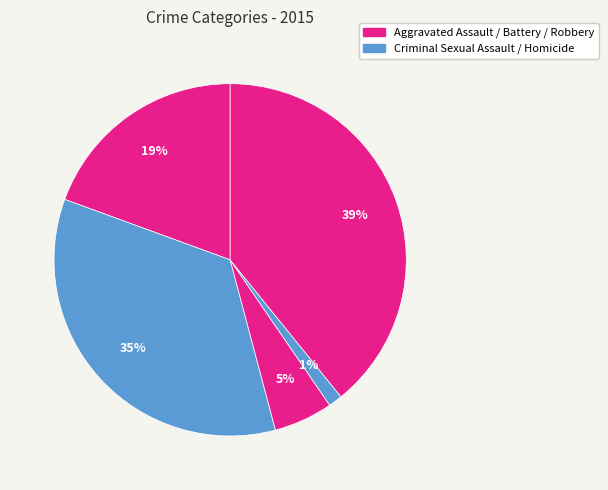

How many segments does this pie chart have?

5